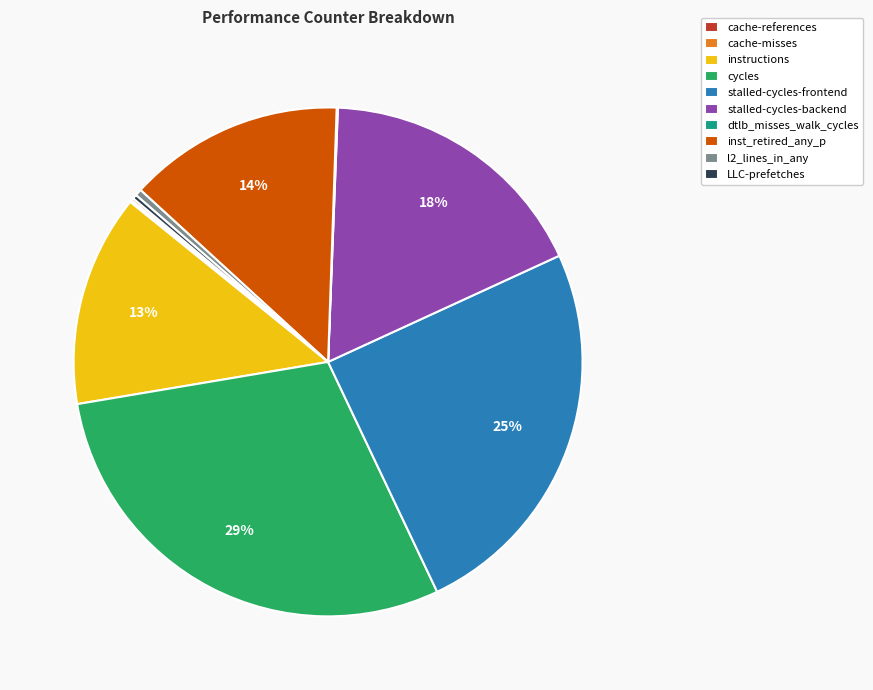

The stalled-cycles-frontend slice represents 11% of the pie. True or false?

False